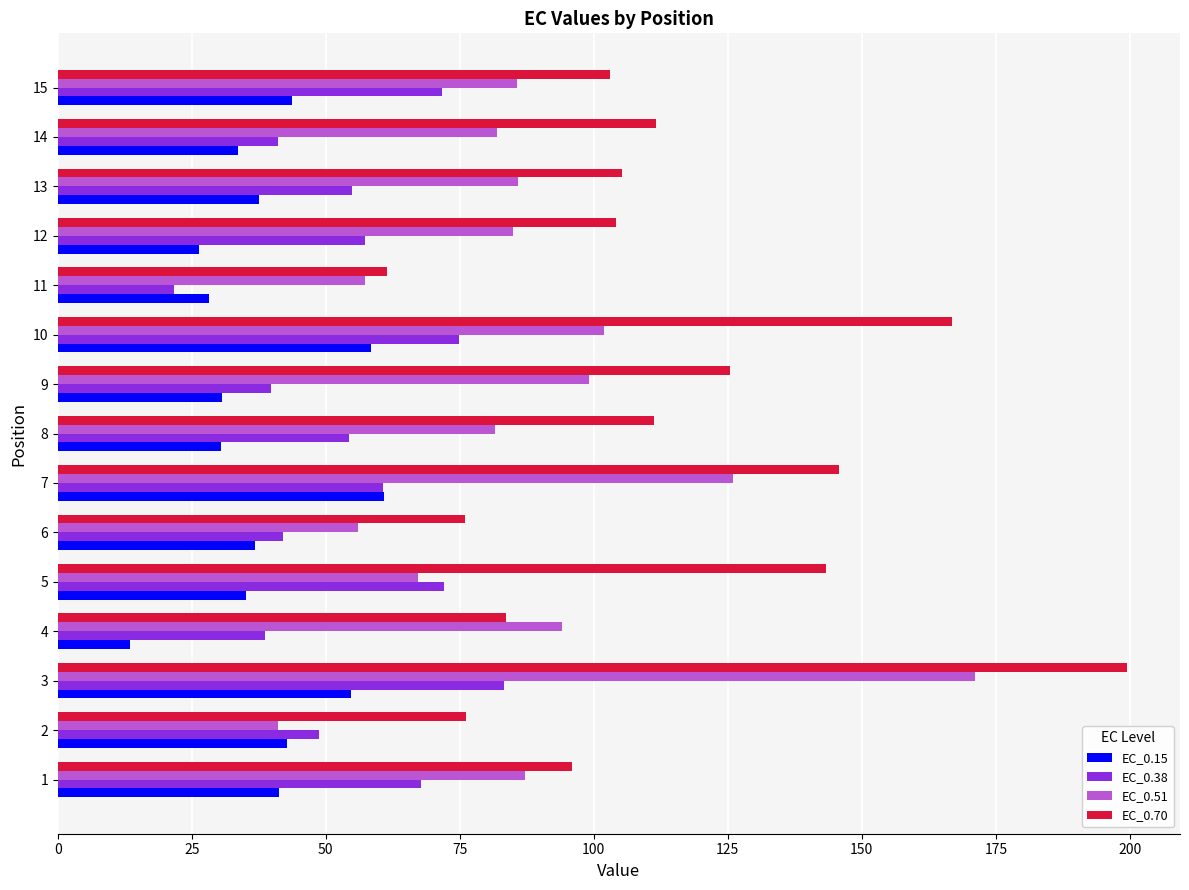

What value does the EC_0.38 series have at 10?

74.9